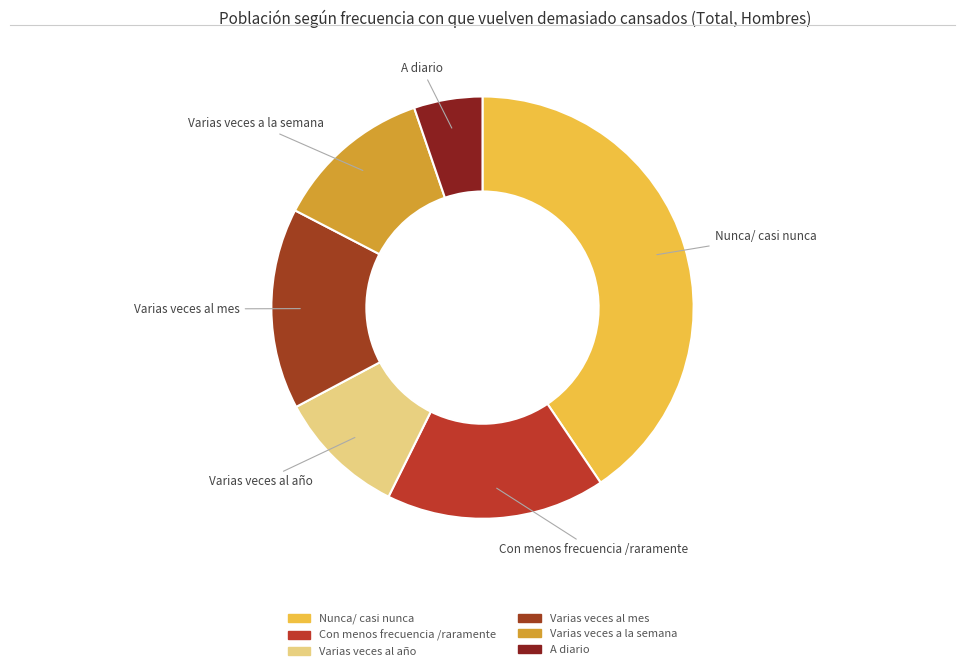

Approximately how many times larger is the value at Varias veces al año compared to Varias veces a la semana?

0.8